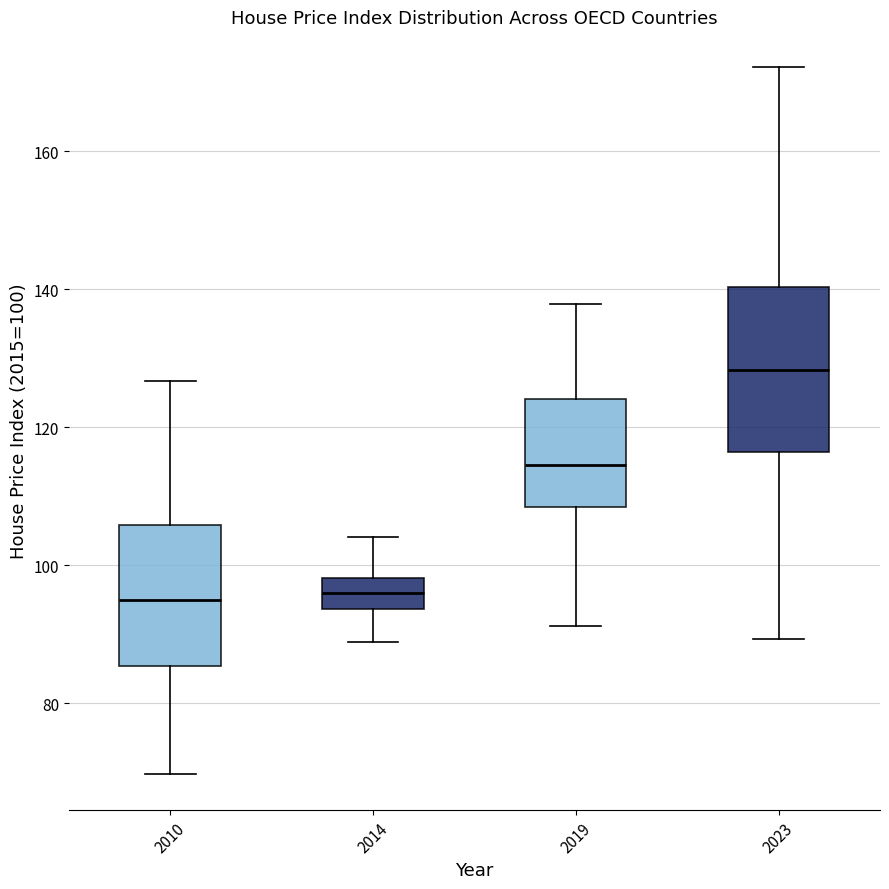

Where does the lower whisker of the box at x = 2014 end on the y-axis? The values are not printed on the chart, so give them approximately, as read against the axis.

88